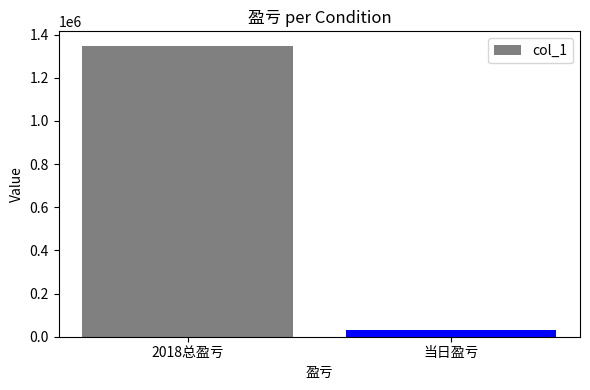

List the labels in order of value, largest first.

2018总盈亏, 当日盈亏